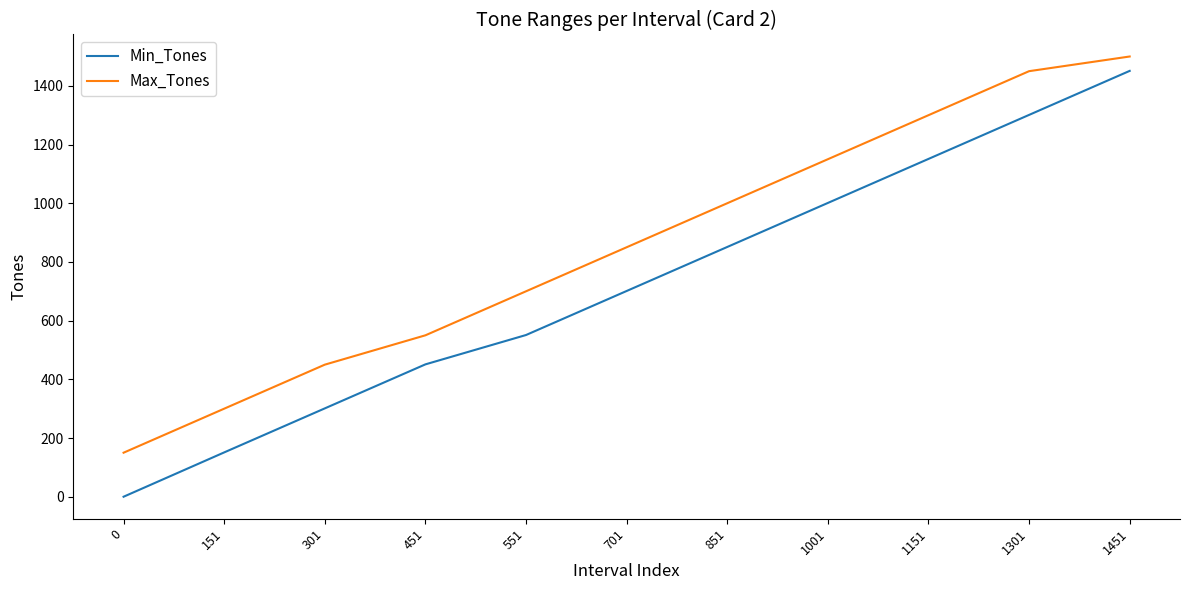

What is the difference between the Max_Tones values at 701 and 0?

700